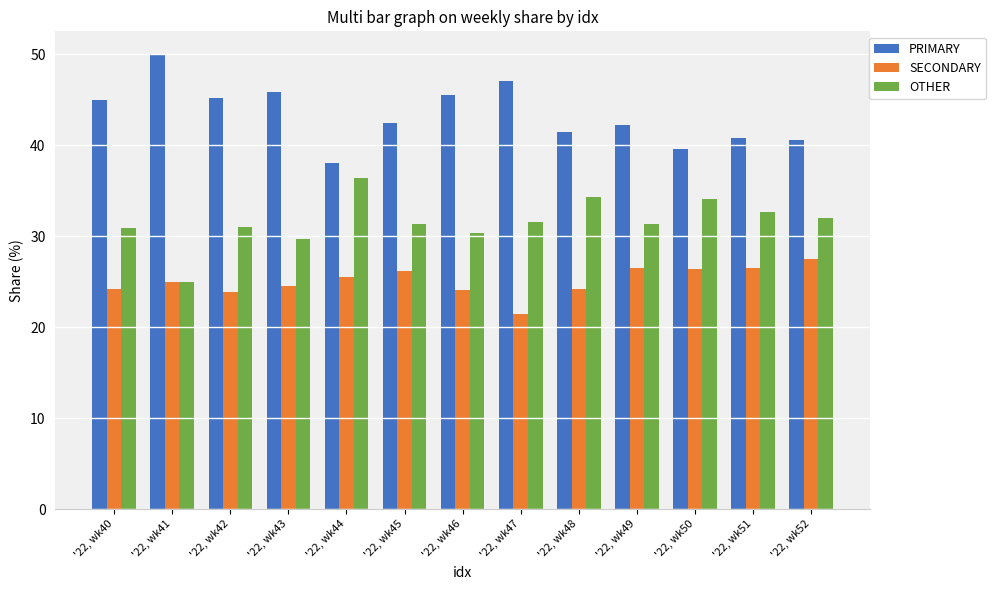

What is the difference between the PRIMARY values at '22, wk46 and '22, wk48?

4.1